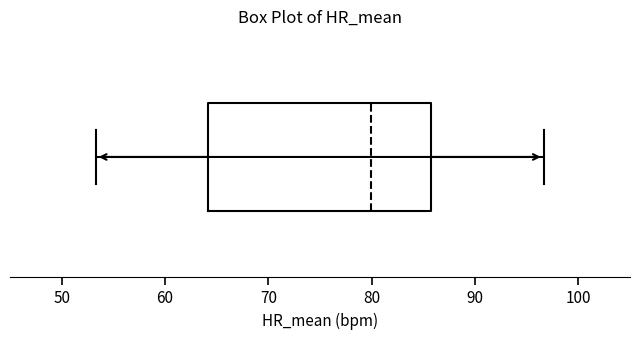

Transcribe this box plot: give where the median line is, the range the box spans, and where the two whiskers end, as read against the x-axis. The values are not printed on the chart, so give them approximately, as read against the axis.

median 80, box 64 to 86, whiskers 53 to 97